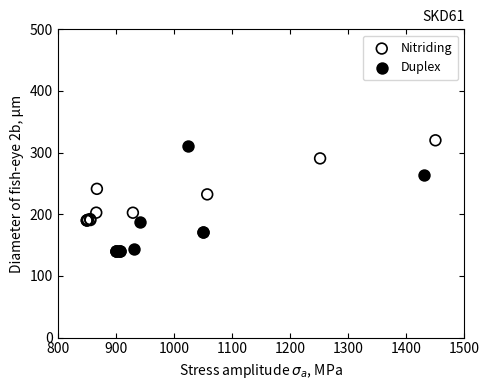

Which series has the largest Y range (max minus min)?

Duplex